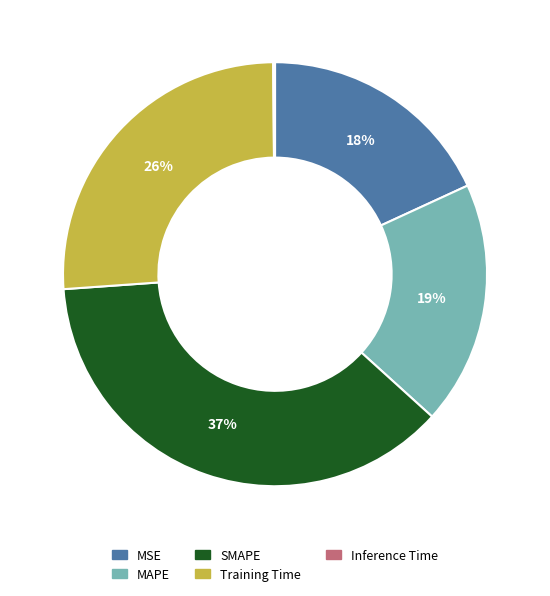

Approximately how many times larger is the value at MAPE compared to SMAPE?

0.5